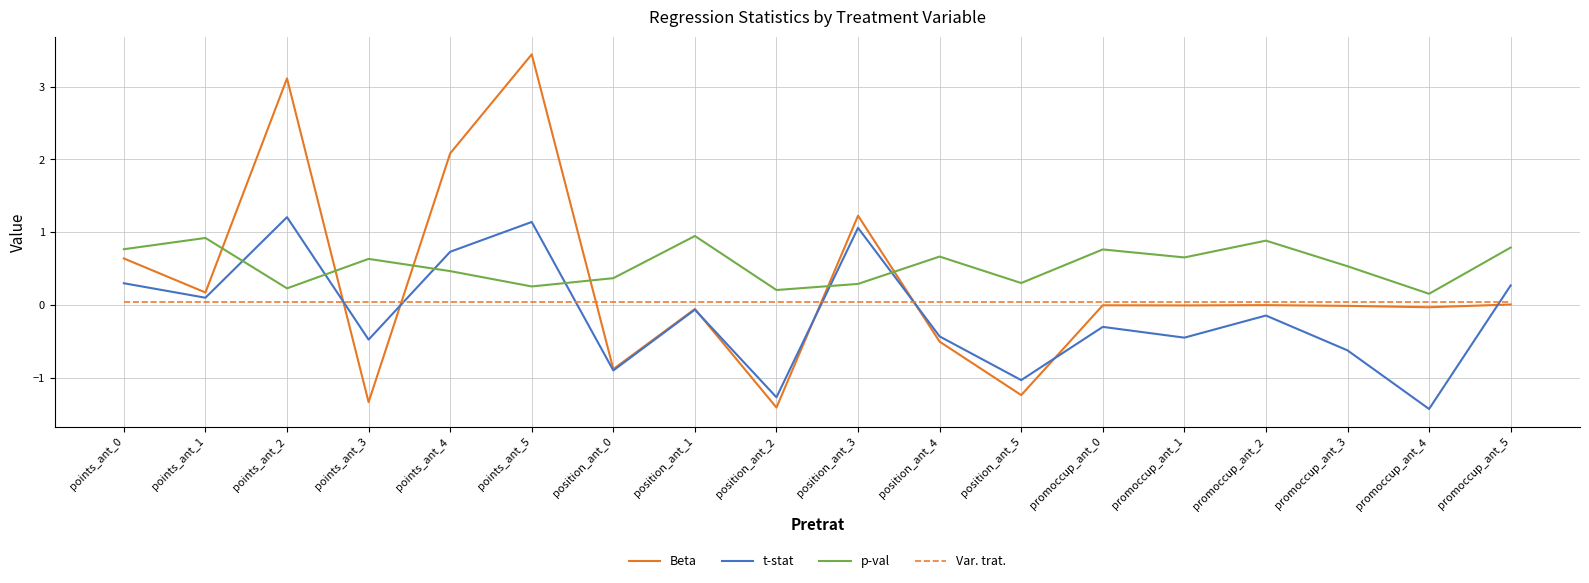

Between which two adjacent categories do Beta and p-val first intersect?

points_ant_1 and points_ant_2